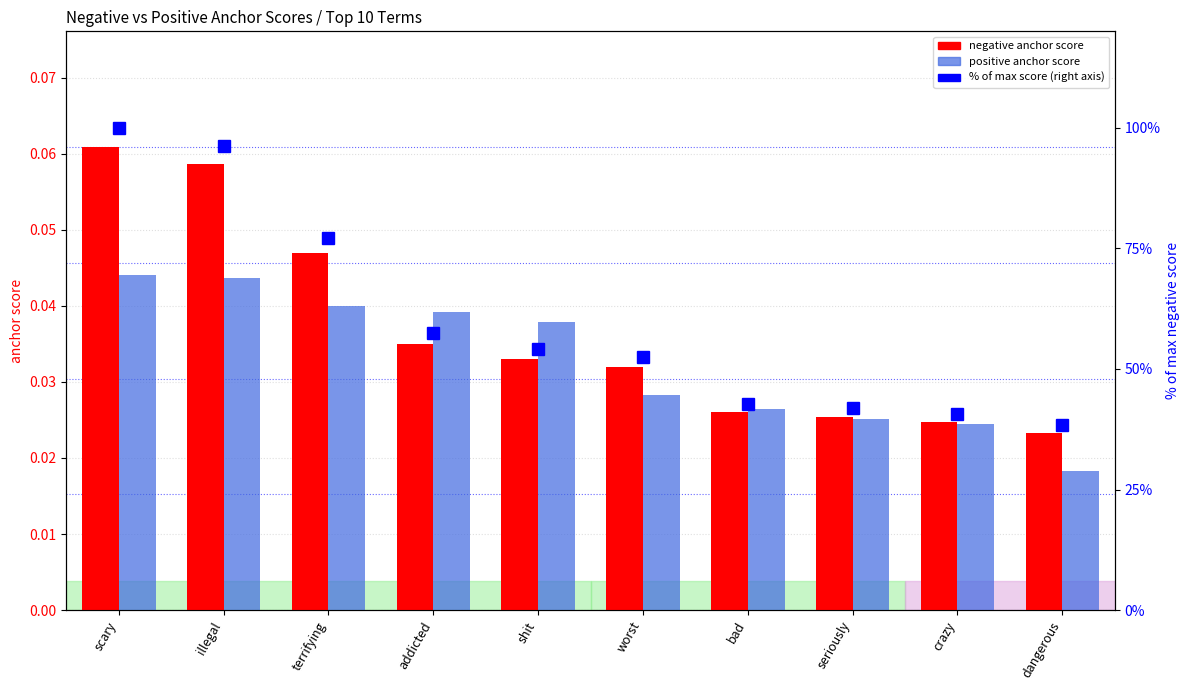

Reading right to left, transcribe all the data shown in this chart.

negative anchor score: 0.0	0.0	0.0	0.0	0.0	0.0	0.0	0.0	0.1	0.1
positive anchor score: 0.0	0.0	0.0	0.0	0.0	0.0	0.0	0.0	0.0	0.0
% of max score: 38.3	40.6	41.8	42.8	52.5	54.2	57.5	77.2	96.3	100.0